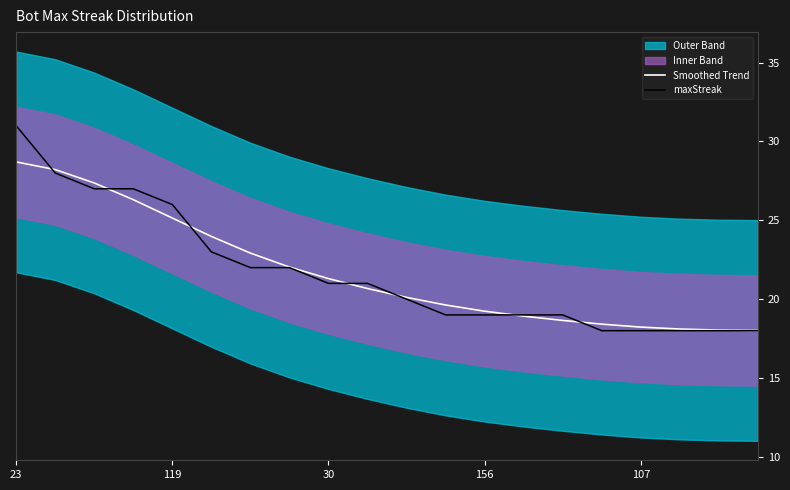

How many values in the maxStreak series exceed 21?

8